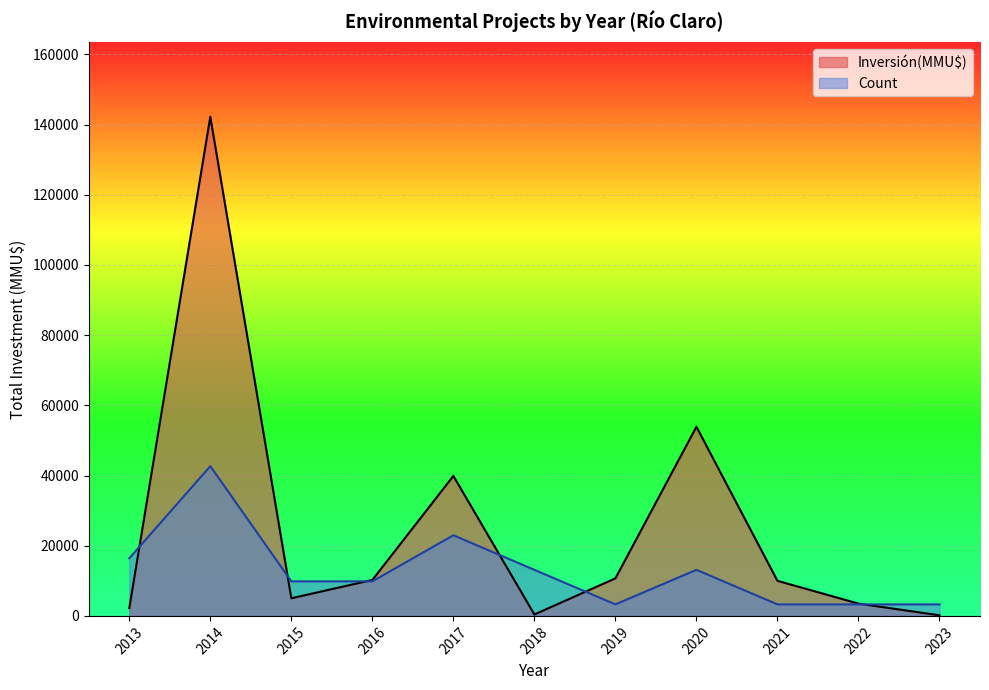

Rank the series by their average value, from highest to lowest.

Inversión(MMU$), Count